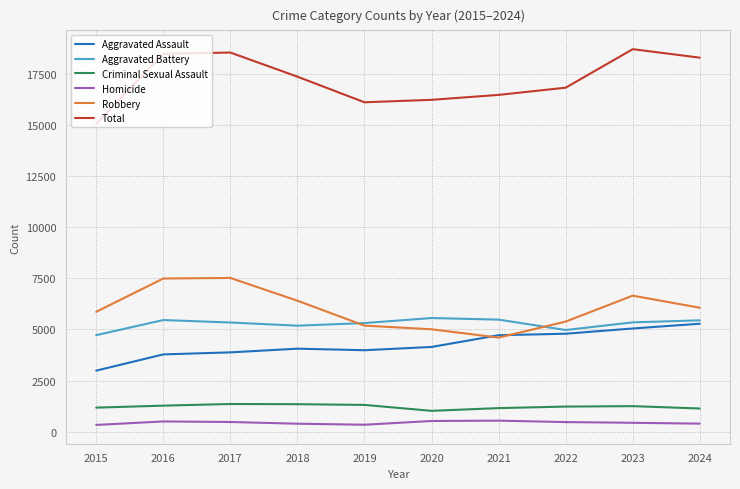

True or false: Homicide and Criminal Sexual Assault intersect in this chart.

False